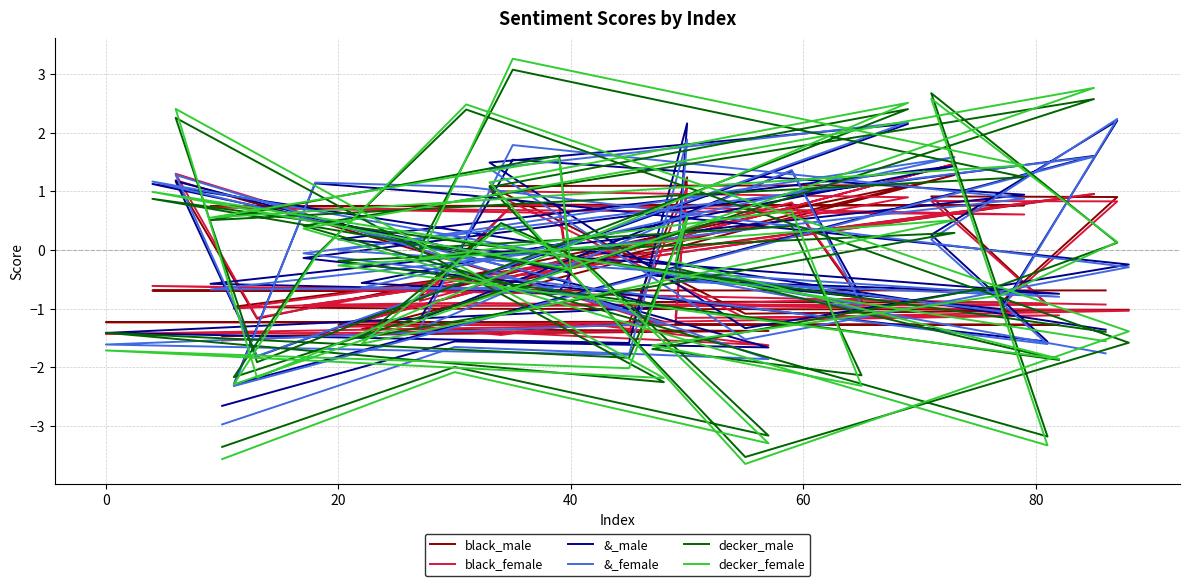

How many data points does each series have?

40